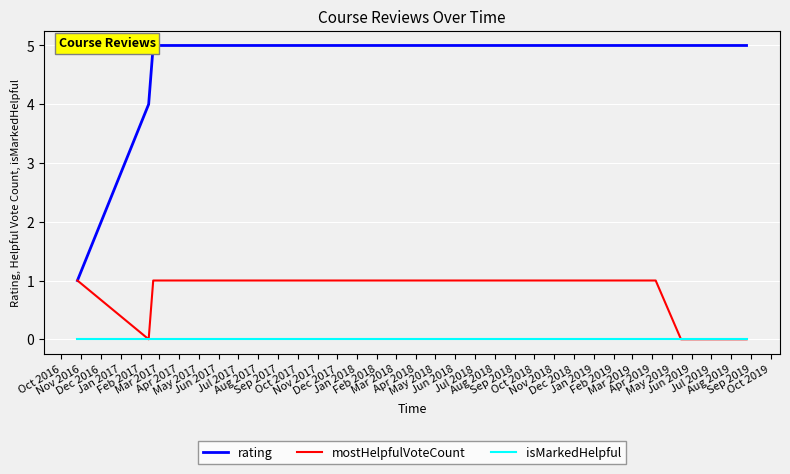

At Mar 2017, list the series in order from largest to smallest.

rating, mostHelpfulVoteCount, isMarkedHelpful